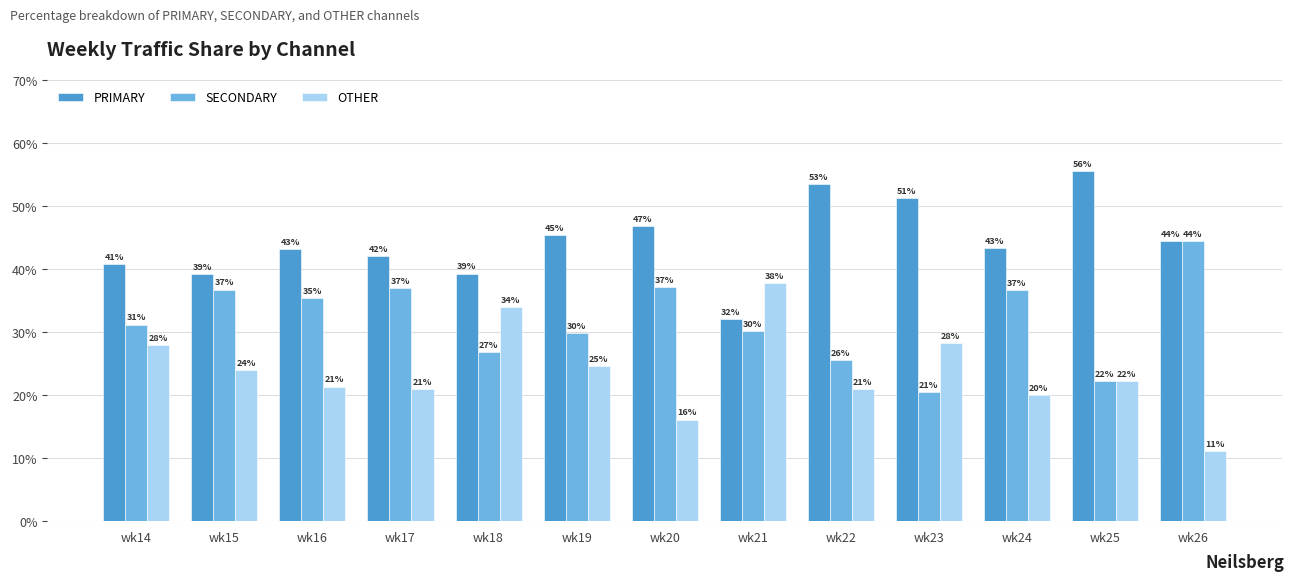

What is the average value of the OTHER series?

23.8